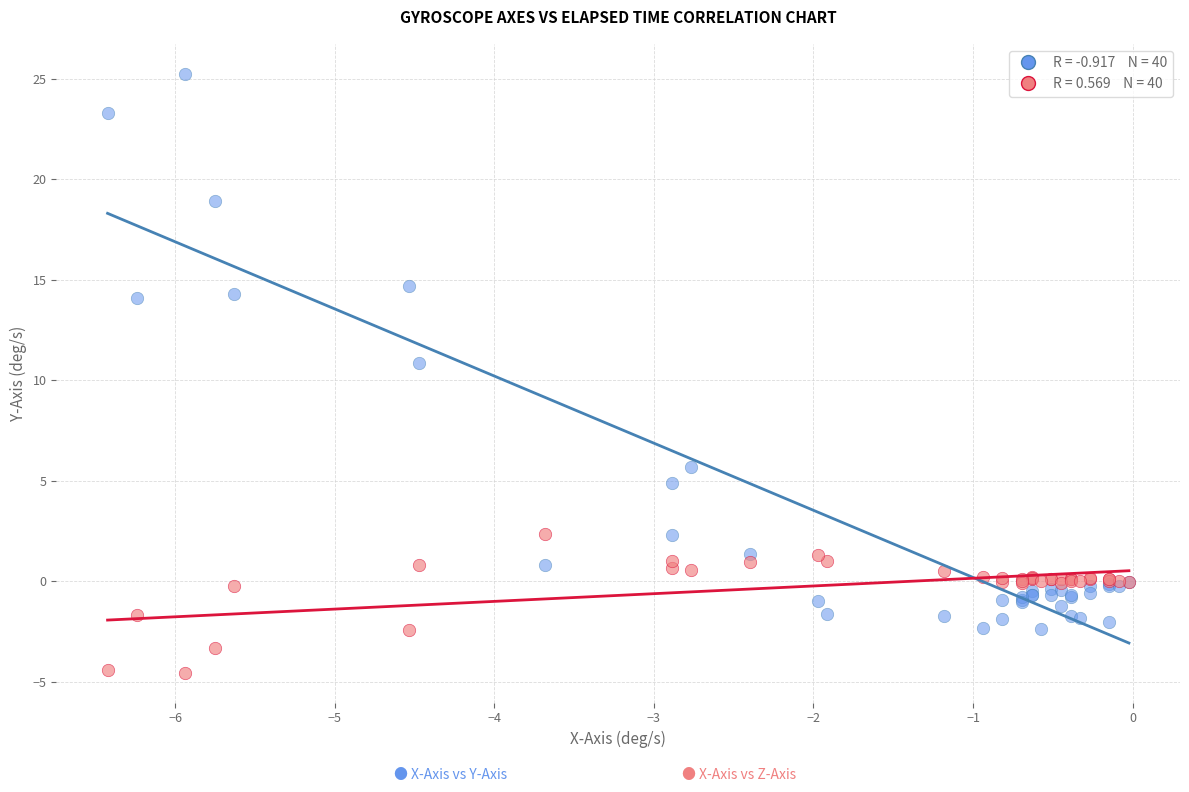

Across all series, what Y value is closest to 10?

10.9